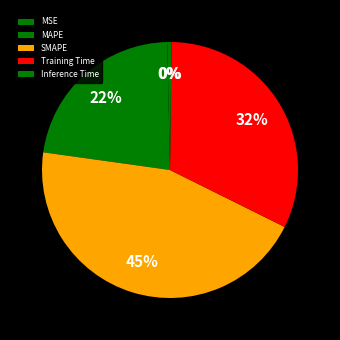

To the nearest percent, what is the difference between the Training Time and MAPE slice percentages?

10%